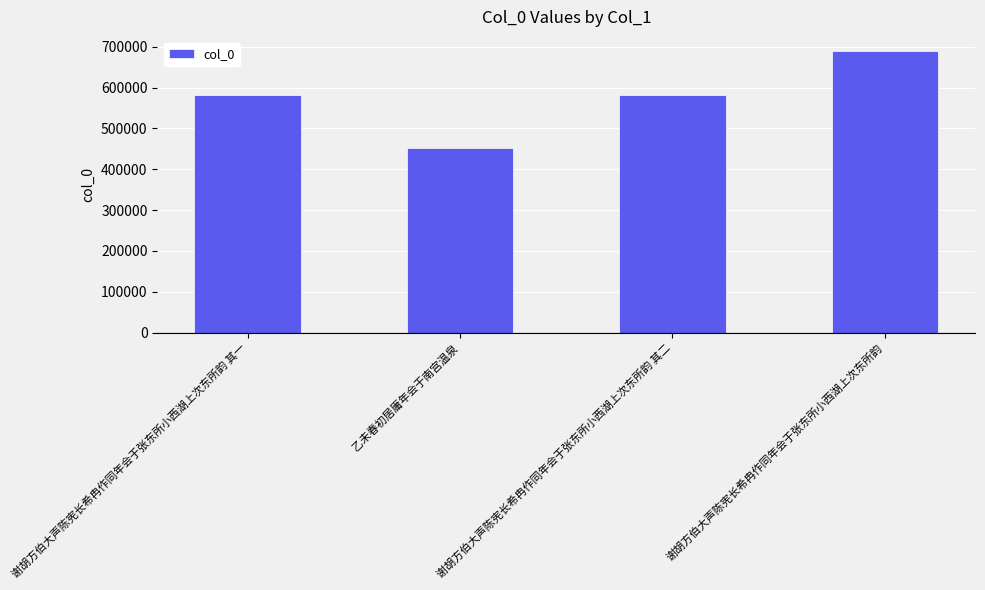

How many bars are there in total?

4